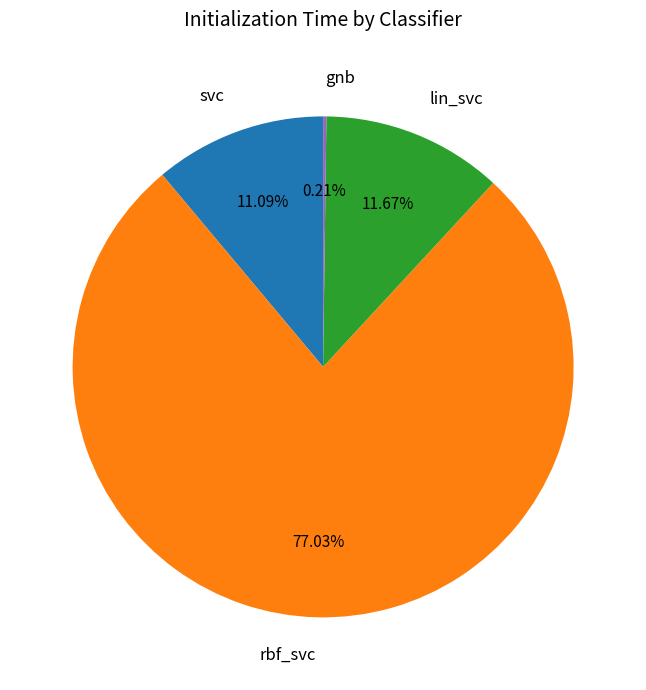

To the nearest percent, what is the difference between the rbf_svc and lin_svc slice percentages?

65%